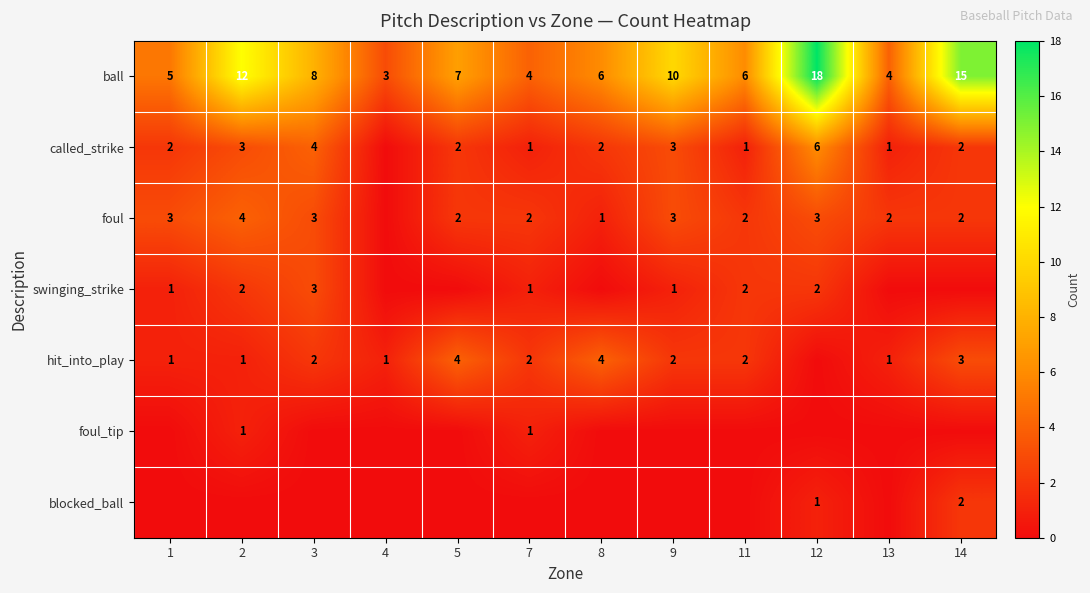

The hit_into_play series shows 1 at 9. True or false?

False